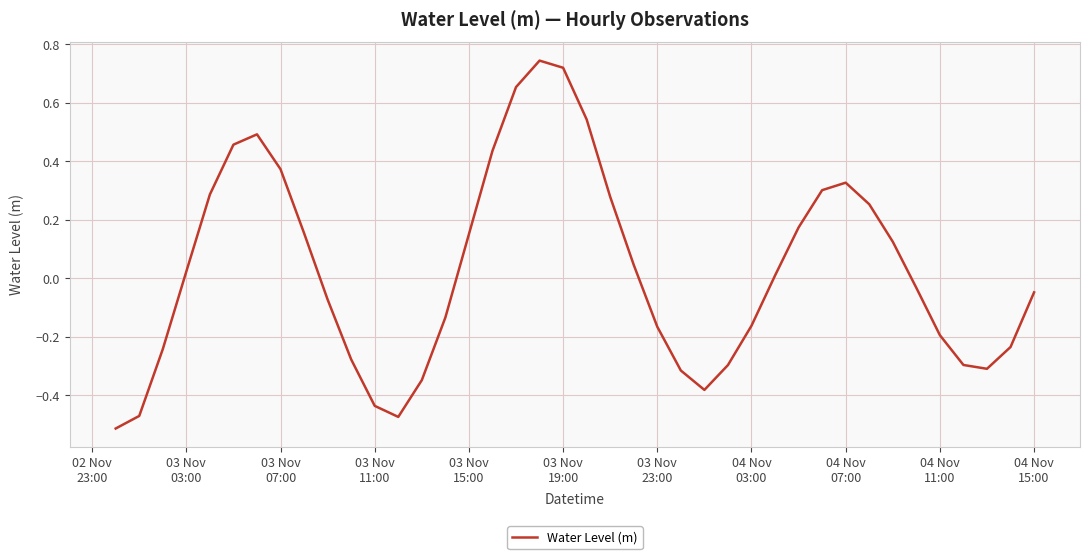

What is the difference between the maximum and minimum values?

1.3